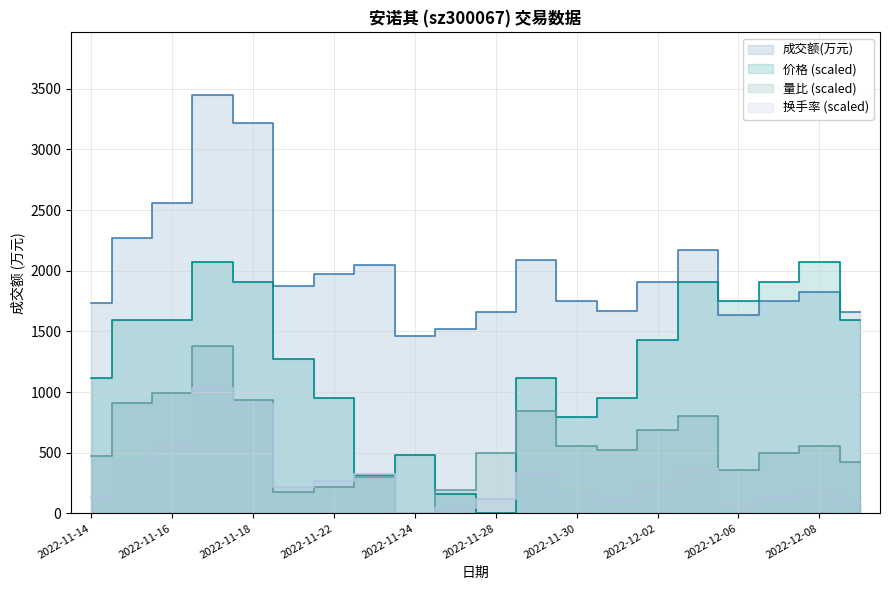

Reading left to right, list all the values displayed in this chart.

成交额(万元): 1732.0	2268.0	2559.0	3448.0	3217.0	1874.0	1970.0	2051.0	1461.0	1518.0	1656.0	2086.0	1753.0	1665.0	1910.0	2175.0	1639.0	1751.0	1826.0	1663.0
价格: 1114.0	1591.4	1591.4	2068.8	1909.7	1273.1	954.8	318.3	477.4	159.1	0.0	1114.0	795.7	954.8	1432.2	1909.7	1750.5	1909.7	2068.8	1591.4
量比: 468.9	910.3	993.0	1379.2	937.9	179.3	220.7	303.4	0.0	193.1	496.5	841.3	551.7	524.1	689.6	799.9	358.6	496.5	551.7	427.6
换手率: 134.3	416.4	564.2	1034.4	900.1	214.9	268.7	322.4	0.0	40.3	120.9	335.8	147.8	107.5	228.4	362.7	80.6	134.3	174.6	94.0